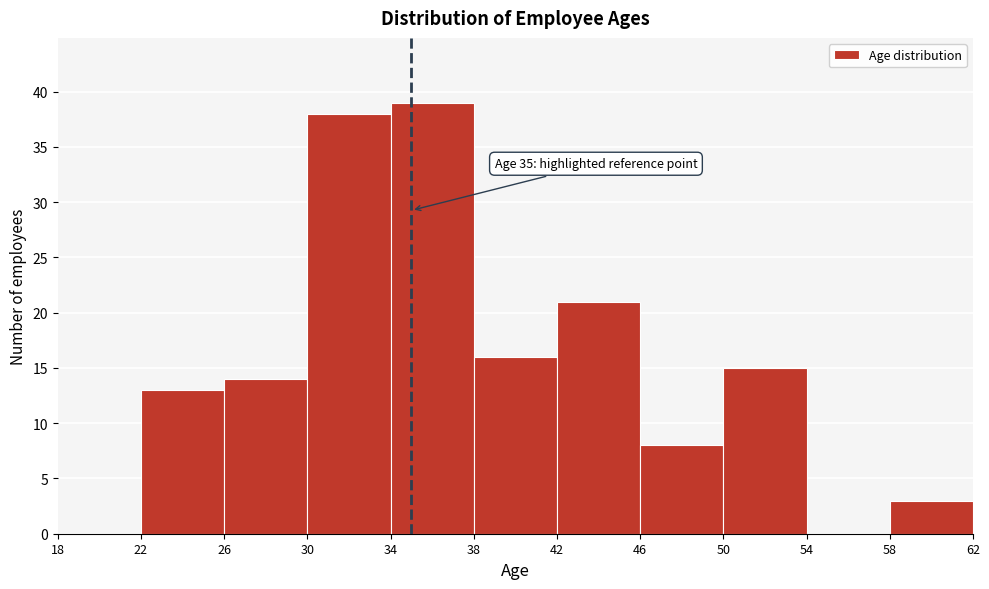

Which range on the x-axis has the tallest bar?

34 to 38